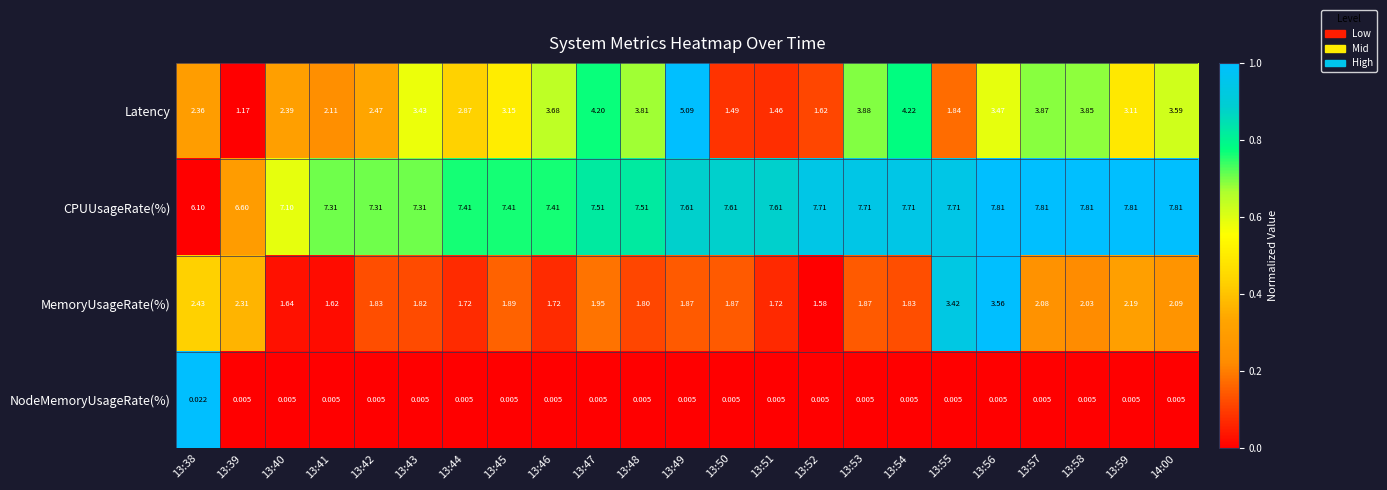

Is the value of NodeMemoryUsageRate(%) at 13:58 greater than the value of CPUUsageRate(%) at 13:54?

No